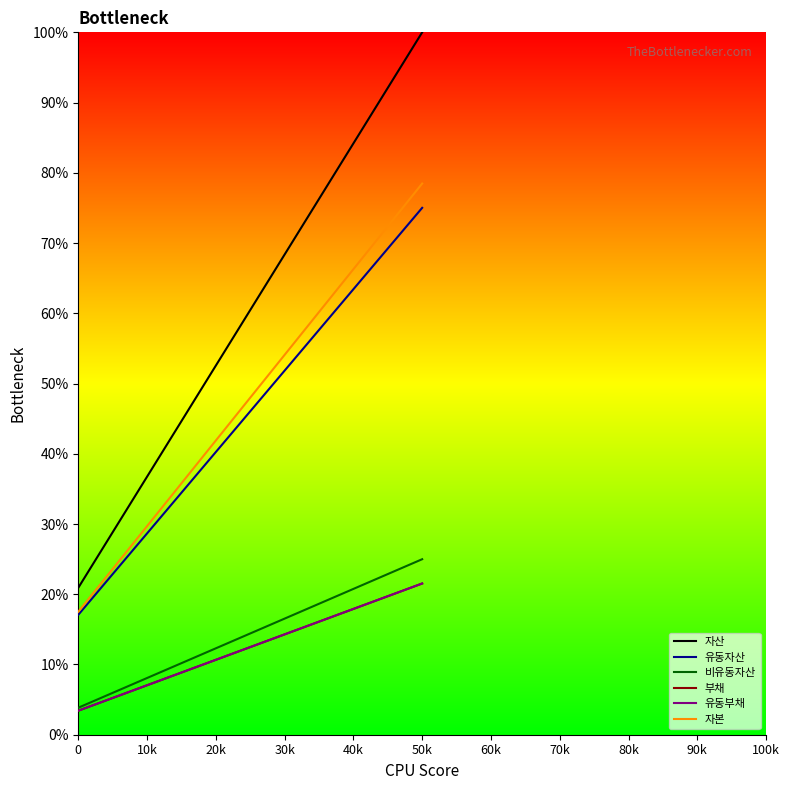

What are all the series names shown in the legend?

자산, 유동자산, 비유동자산, 부채, 유동부채, 자본